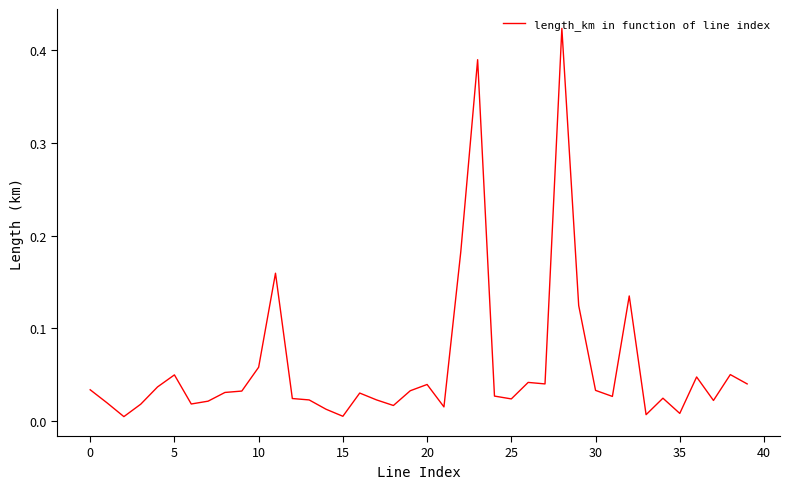

The value at 20 is 0.1. True or false?

False